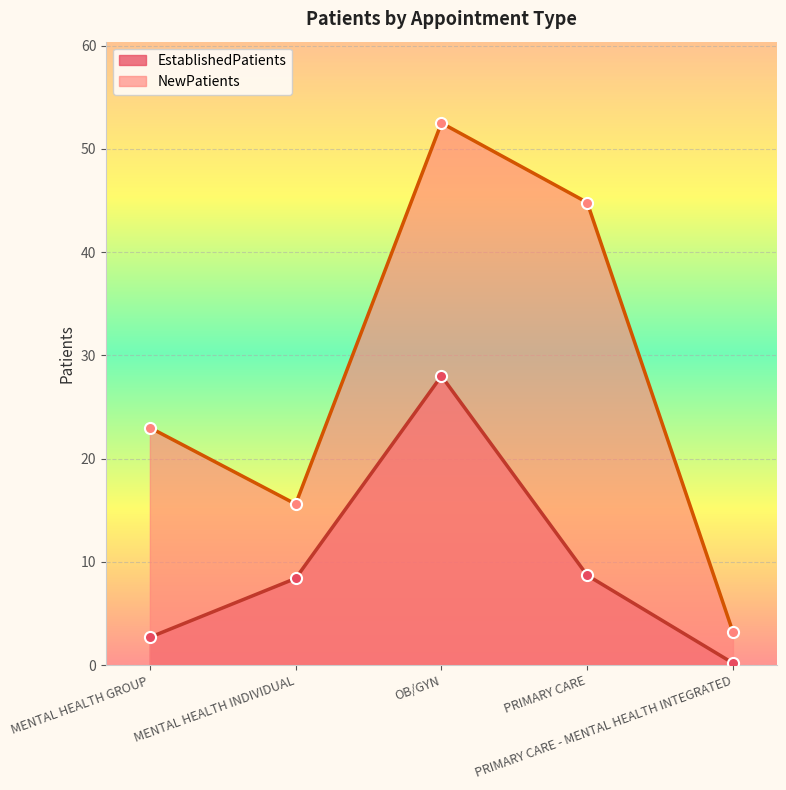

What is the difference between the NewPatients values at MENTAL HEALTH GROUP and OB/GYN?

29.5